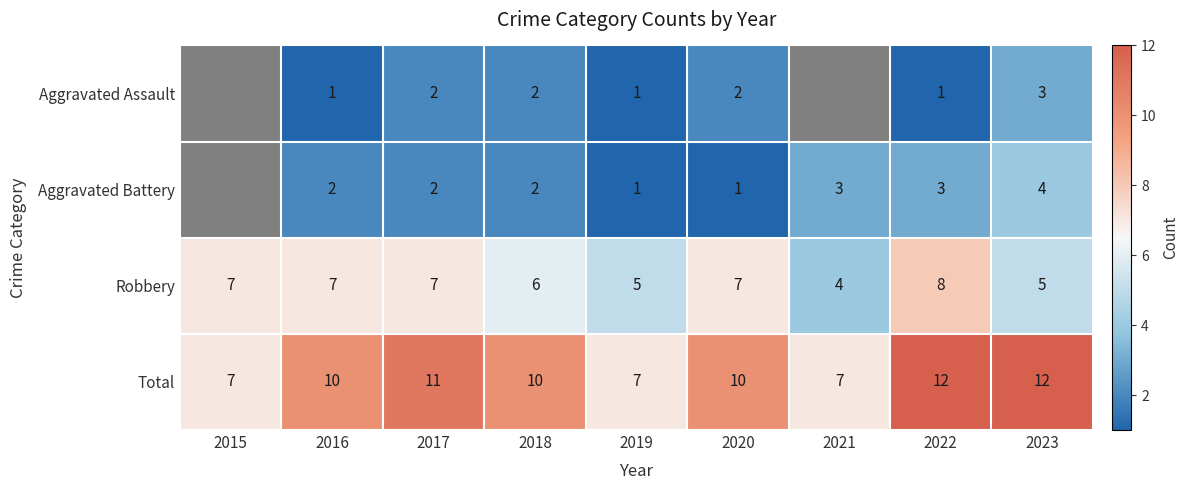

At which label is Robbery closest to 6?

2018